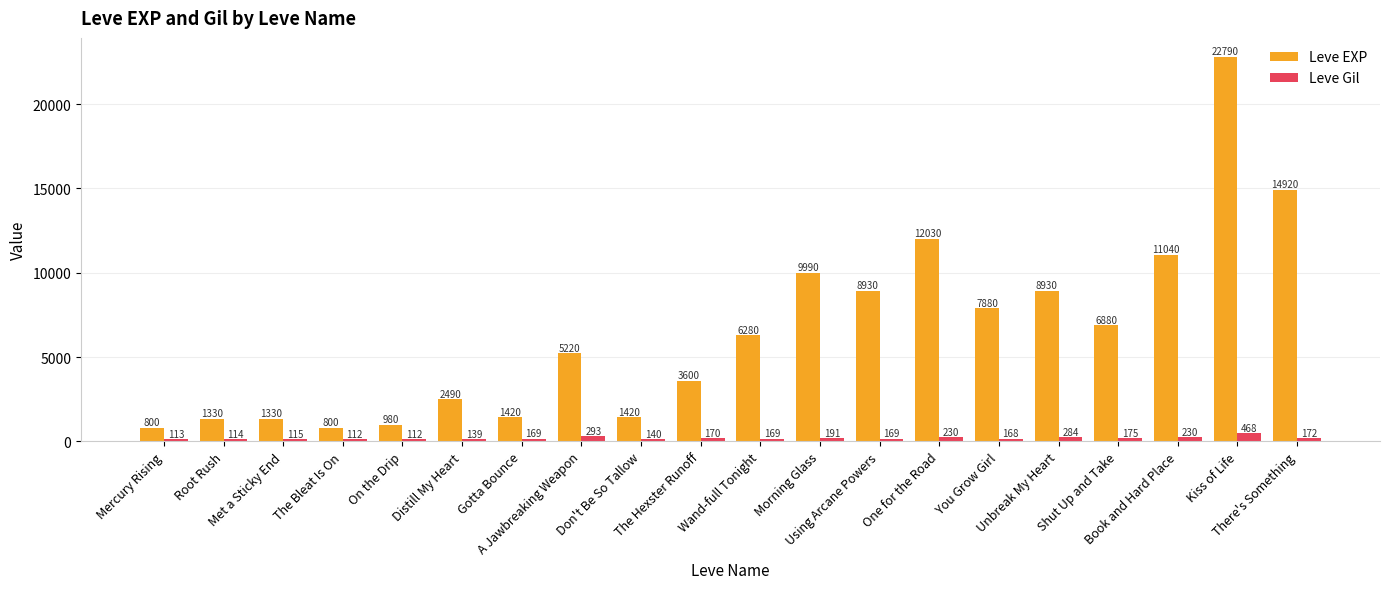

Is the value of Leve Gil at Distill My Heart greater than the value of Leve EXP at Unbreak My Heart?

No